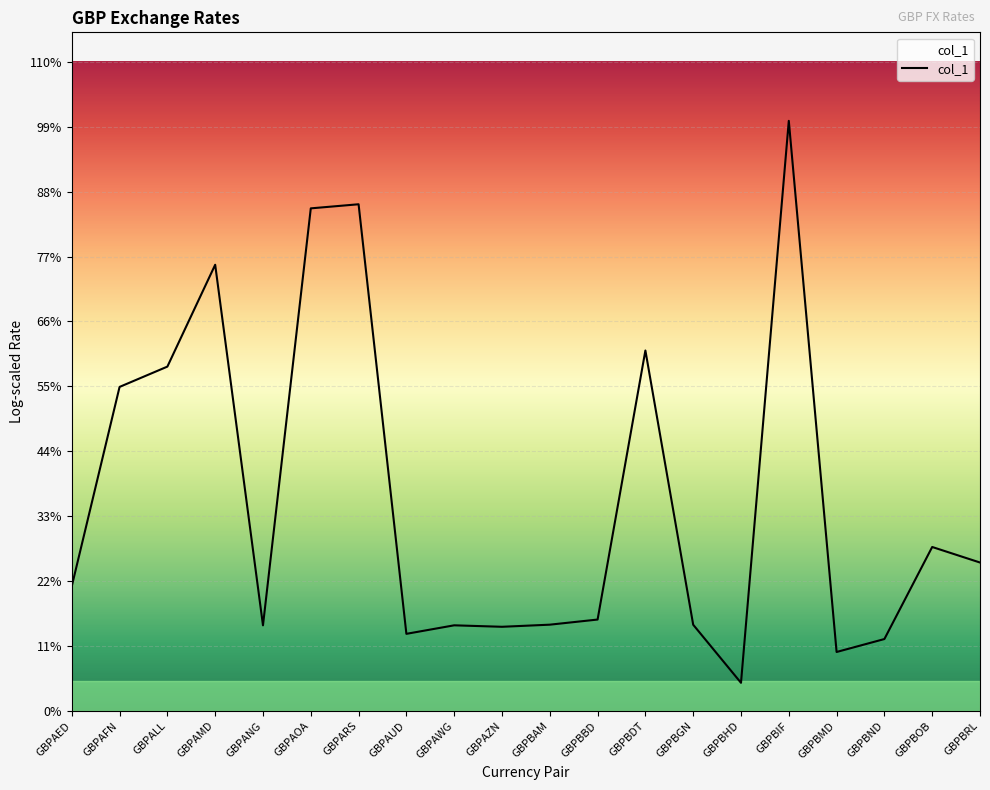

Is this an area chart (filled region under the line)?

Yes